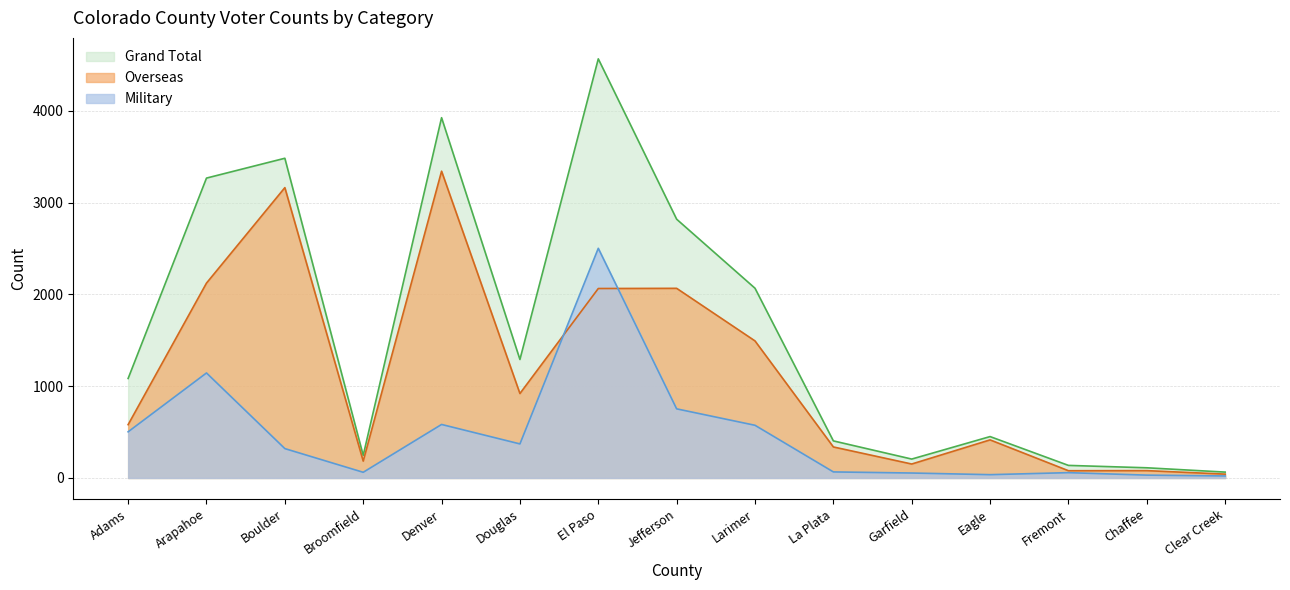

What value does the Grand Total series have at Eagle?

451